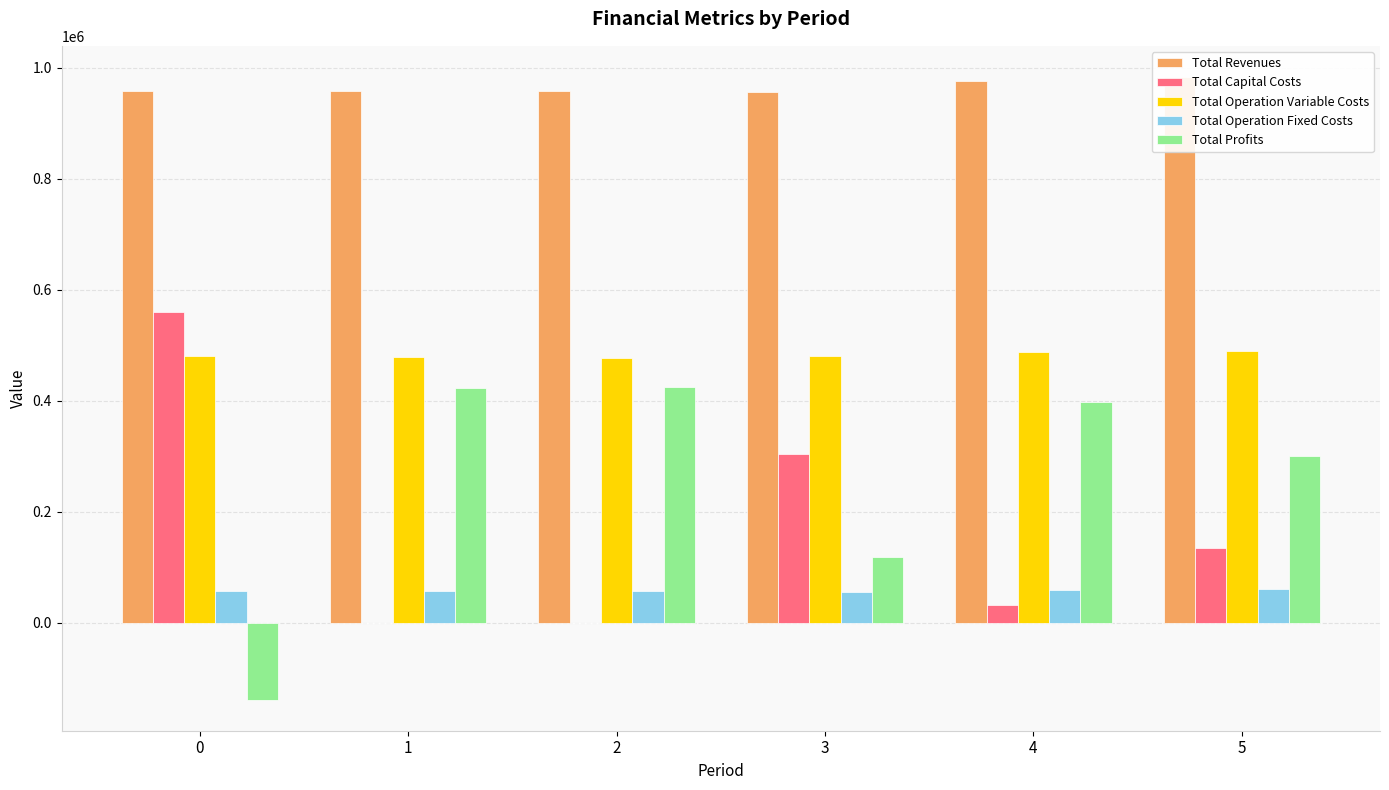

What is the maximum value for Total Operation Variable Costs?

489590.7